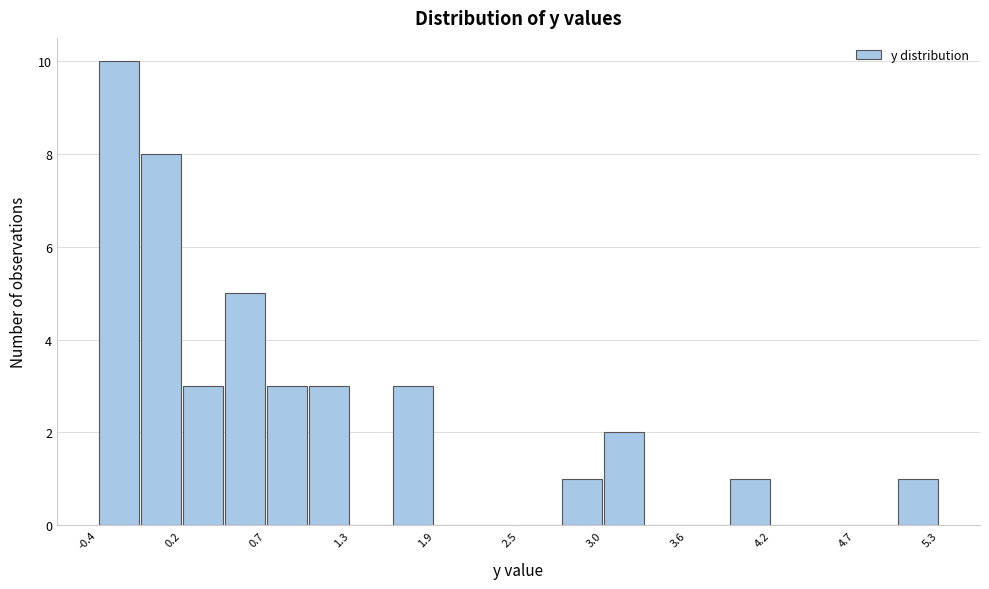

Read against the x-axis, roughly where is the centre of the tallest bar?

-0.3